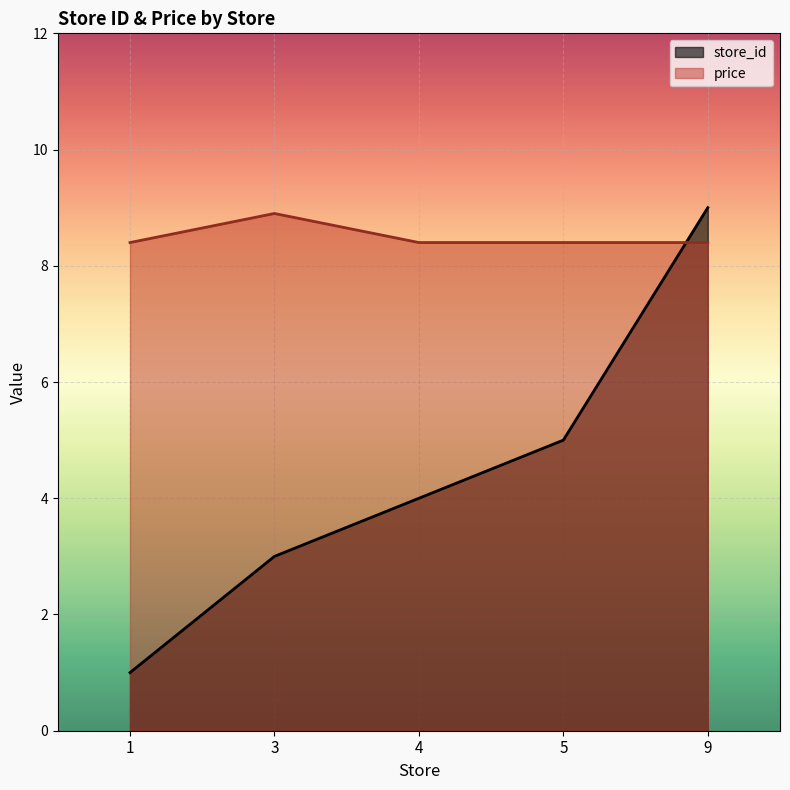

What are all the series names shown in the legend?

store_id, price